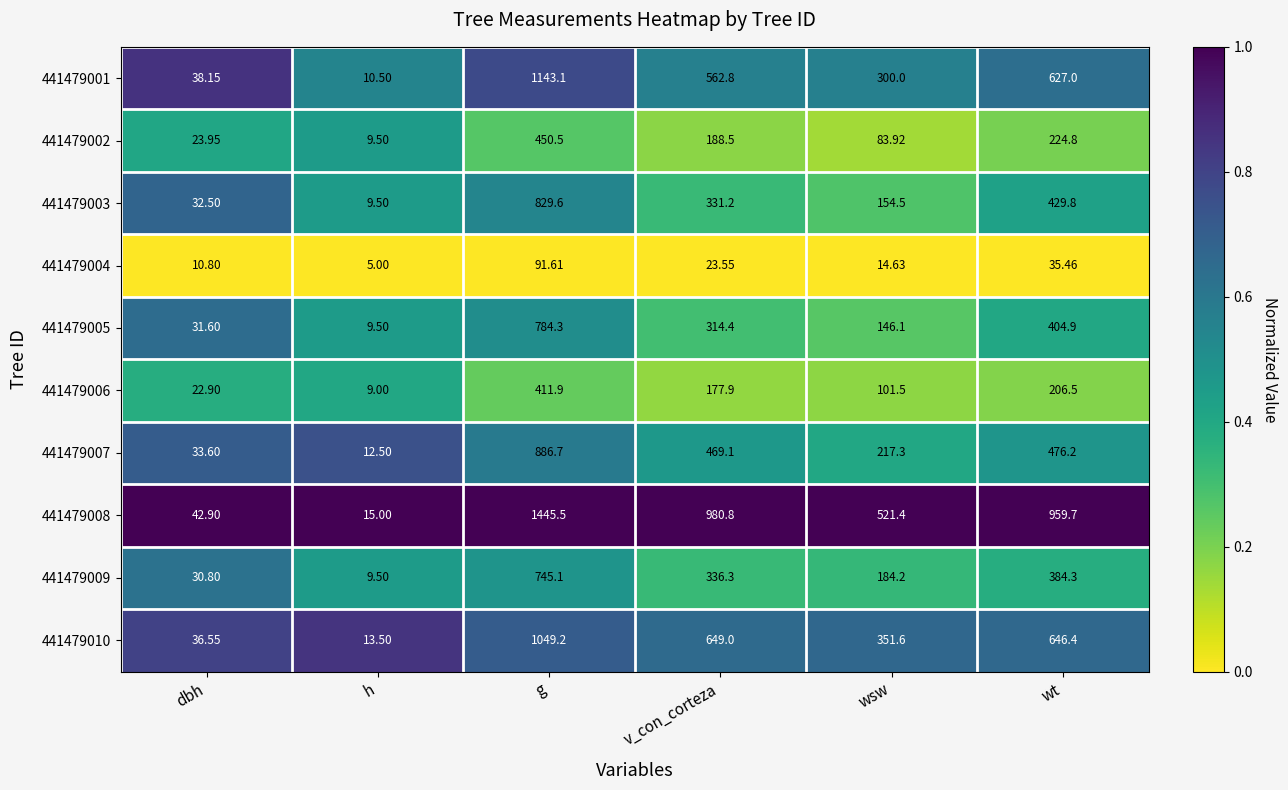

Which category has the highest value across all series?

g